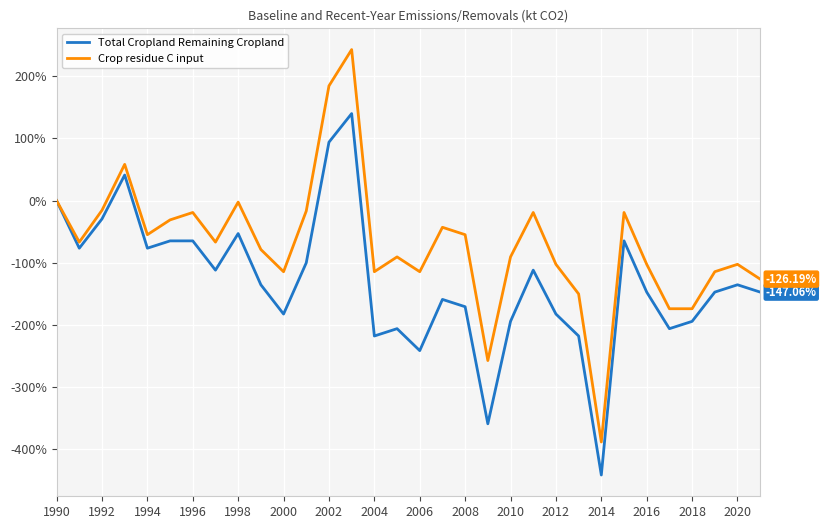

Rank the series by their average value, from lowest to highest.

Total Cropland Remaining Cropland, Crop residue C input